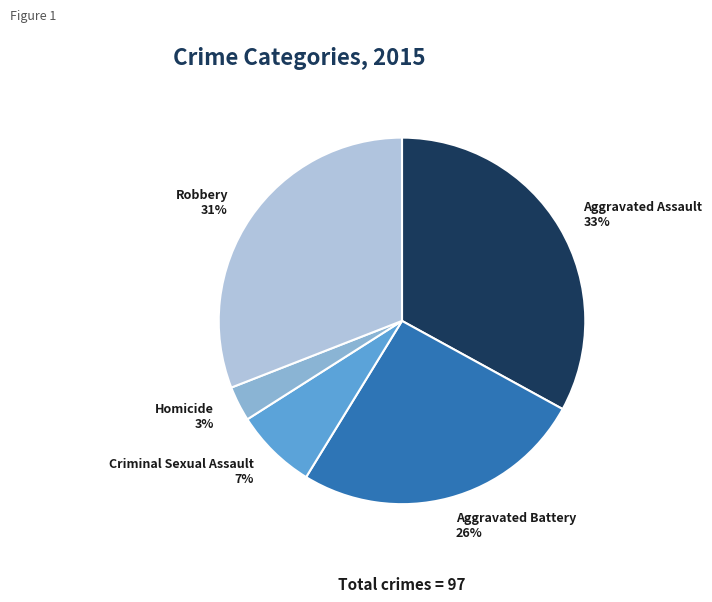

To the nearest percent, what is the average slice percentage?

20%